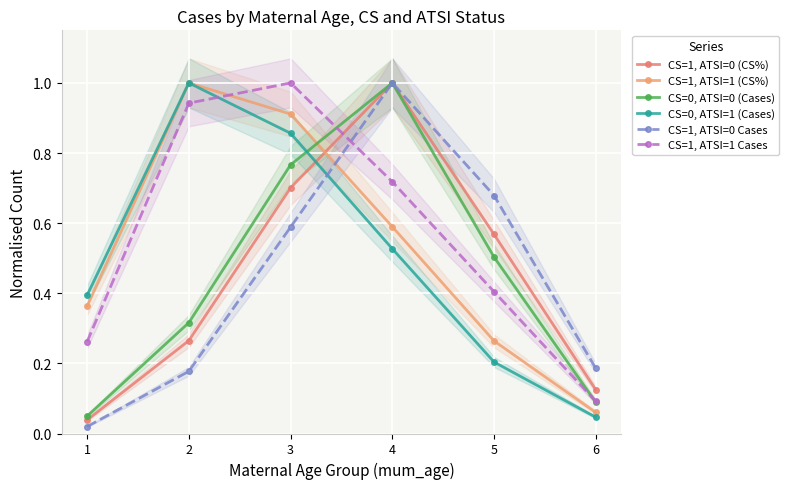

What is the sum of all CS=0, ATSI=1 (Cases) values?

3.0